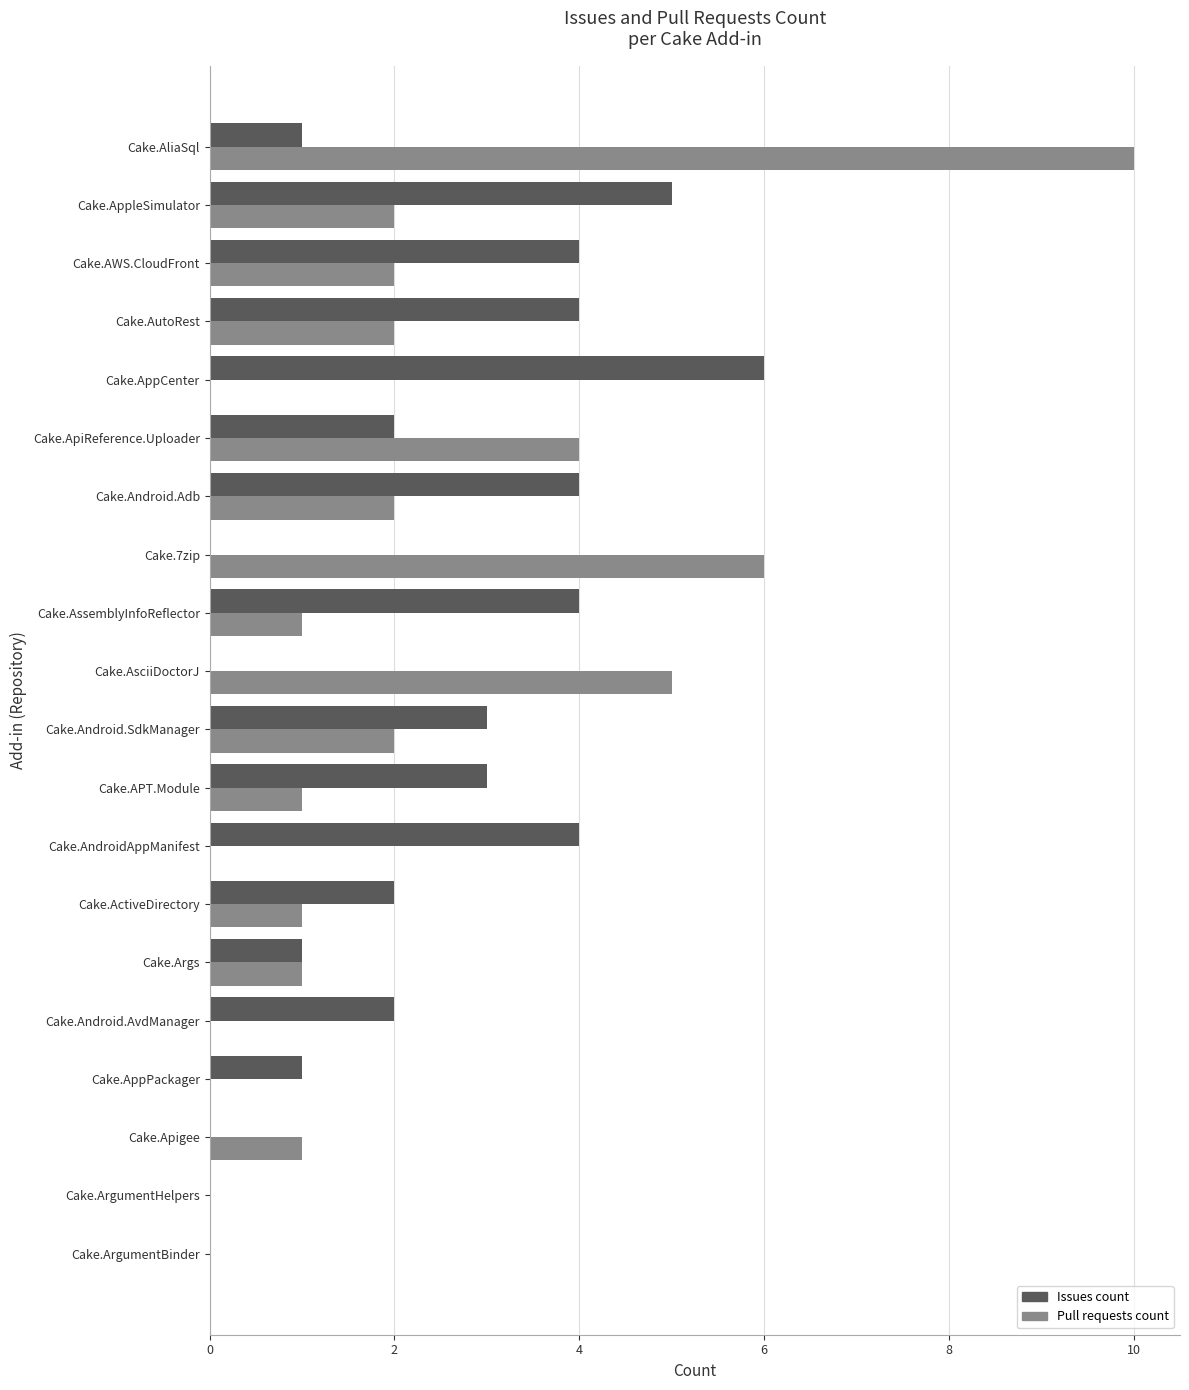

What is the sum of all Issues count values?

46